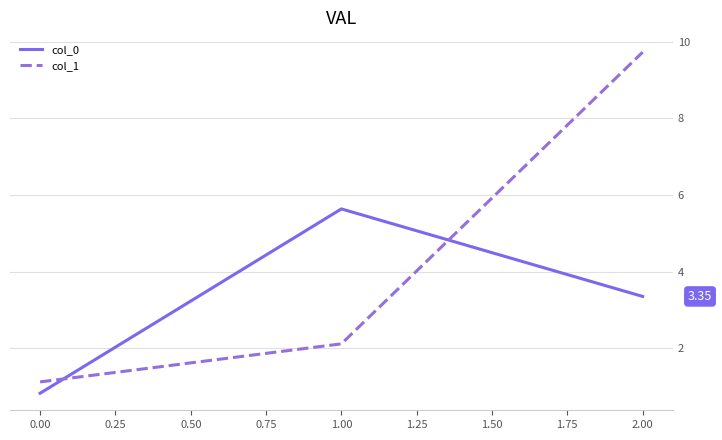

Which series changed the most between 0.00 and 2.00?

col_1